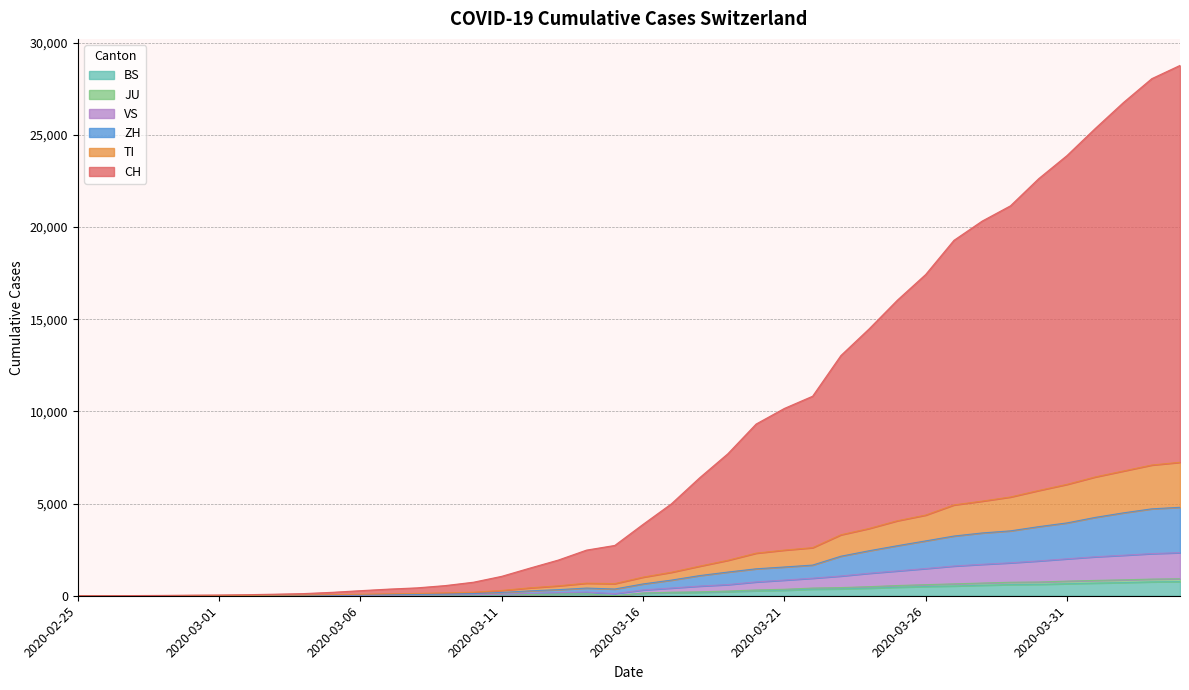

How many categories are shown in the chart?

40